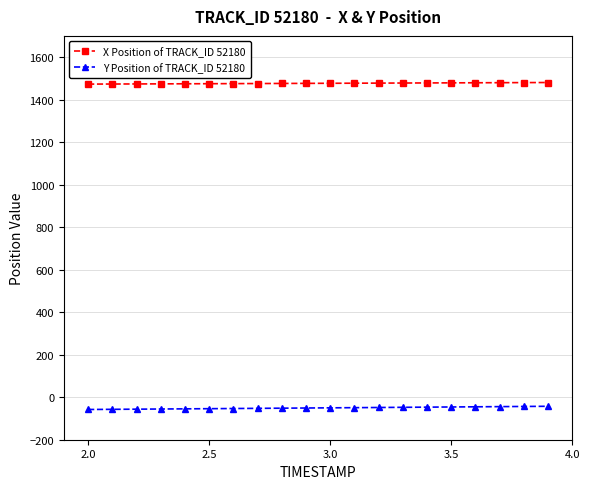

At how many categories does at least one series exceed 926?

20